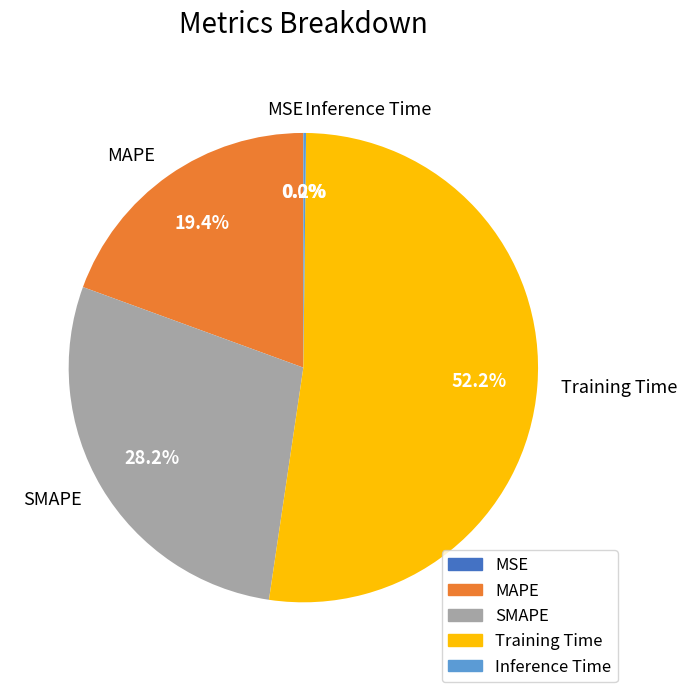

What percentage is NOT represented by MAPE?

80.6%